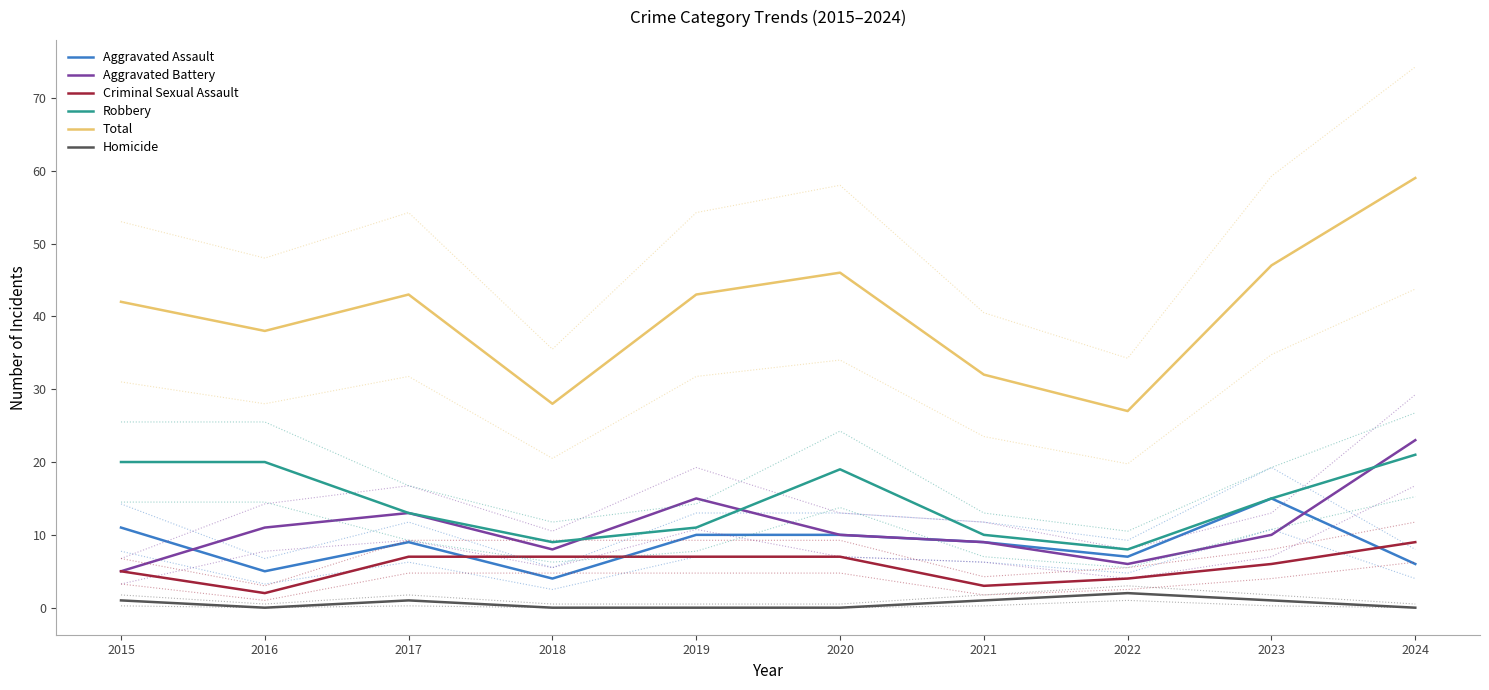

True or false: Homicide and Robbery intersect in this chart.

False